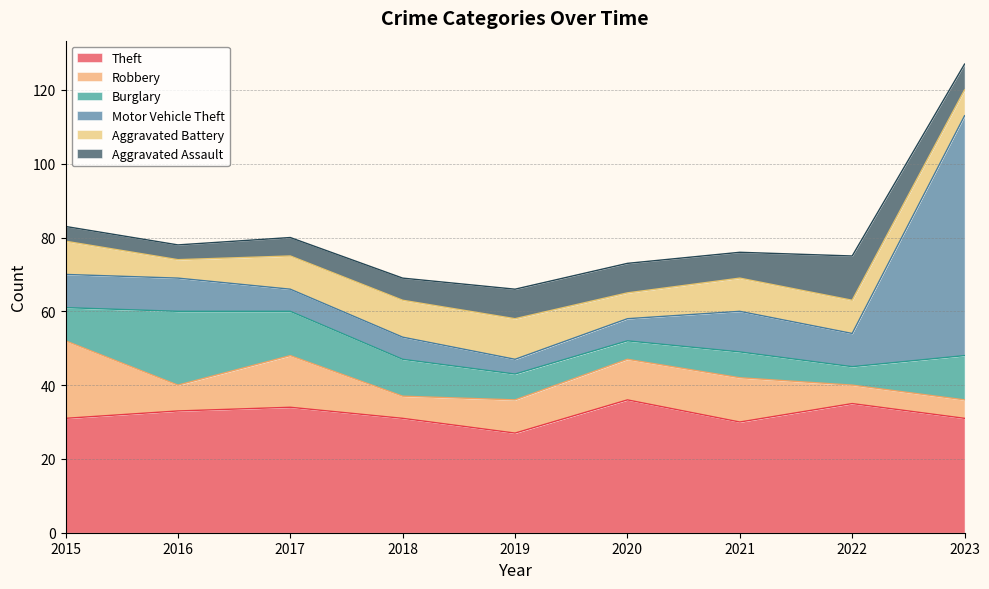

Read the Theft value at 2020.

36